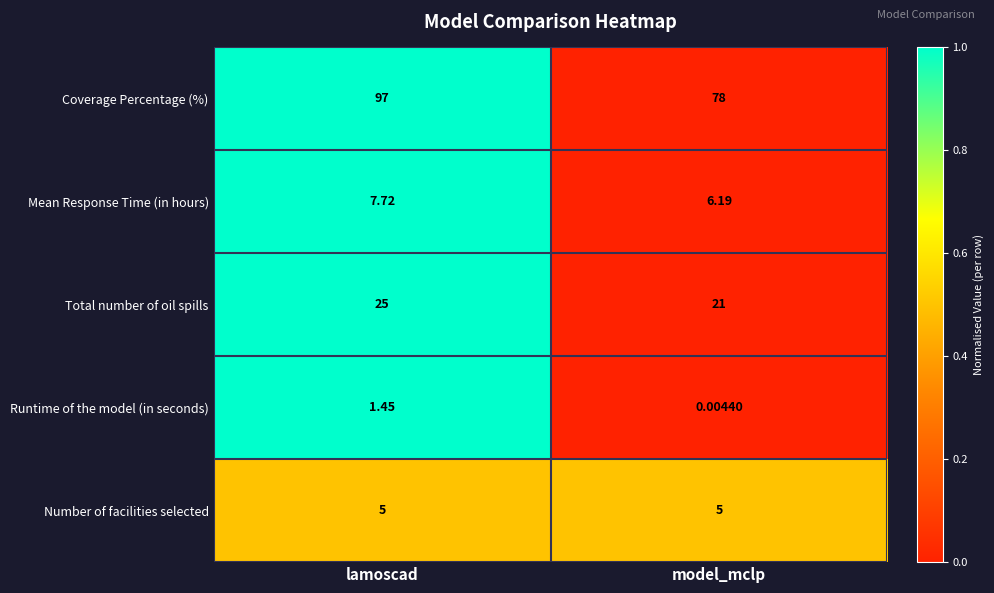

At lamoscad, list the series in order from largest to smallest.

Coverage Percentage (%), Total number of oil spills, Mean Response Time (in hours), Number of facilities selected, Runtime of the model (in seconds)